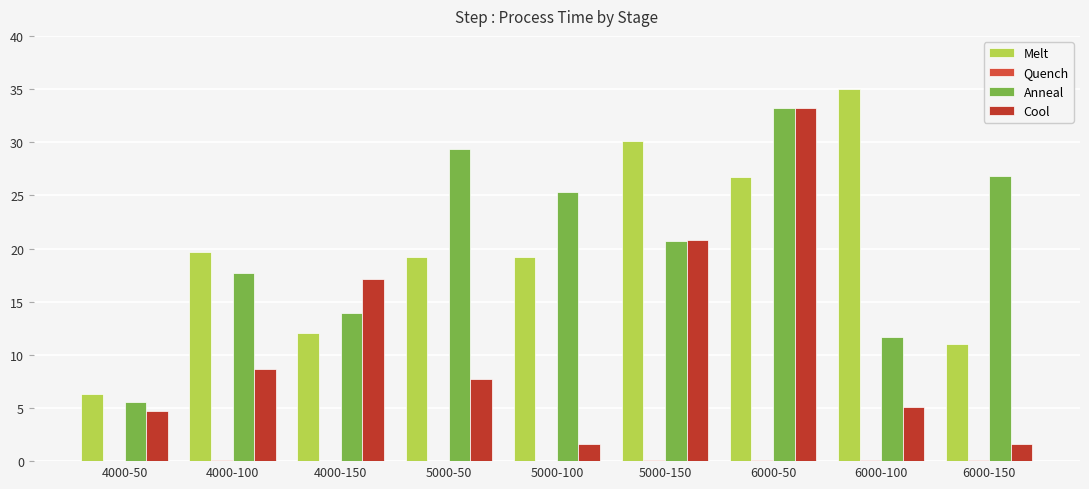

Are the bars horizontal?

No